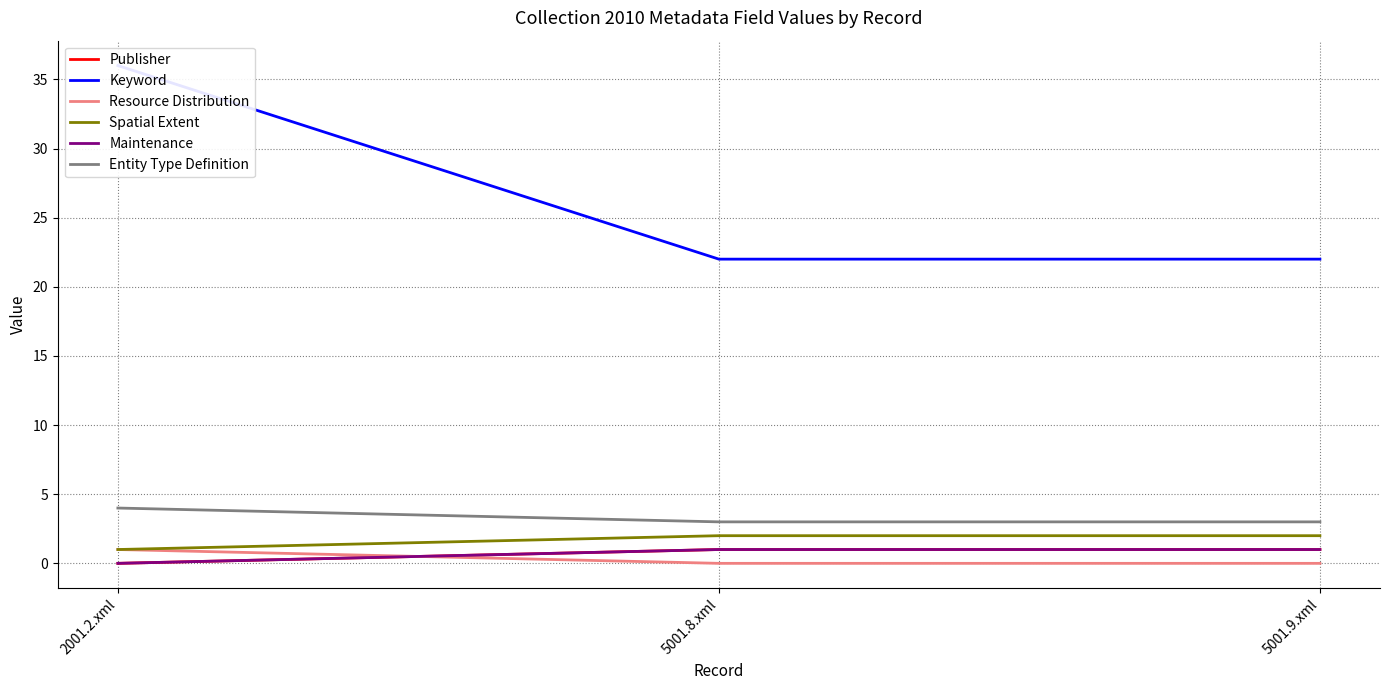

What is the average value of the Entity Type Definition series?

3